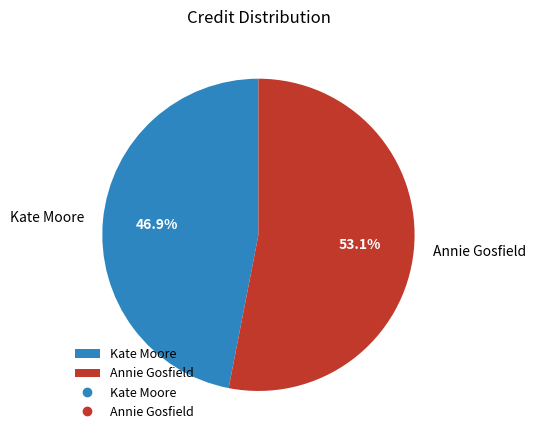

To the nearest percent, what is the difference between the Annie Gosfield and Kate Moore slice percentages?

6%